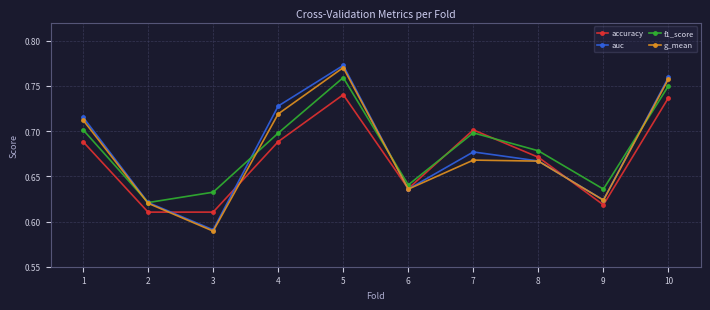

Is the value of g_mean at 8 greater than the value of auc at 9?

Yes